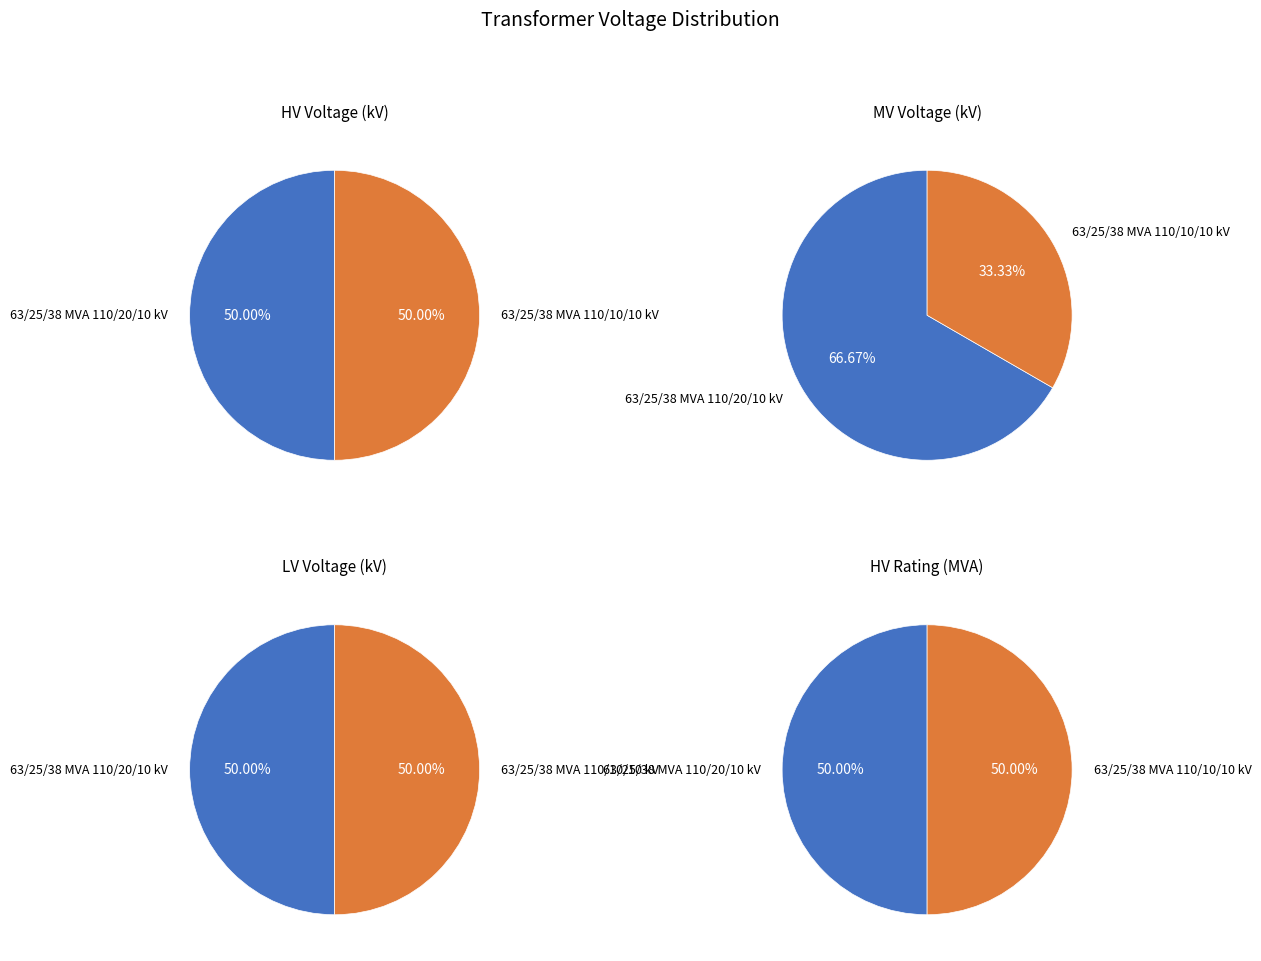

To the nearest percent, what is the combined percentage of 63/25/38 MVA 110/20/10 kV and 63/25/38 MVA 110/10/10 kV?

100%